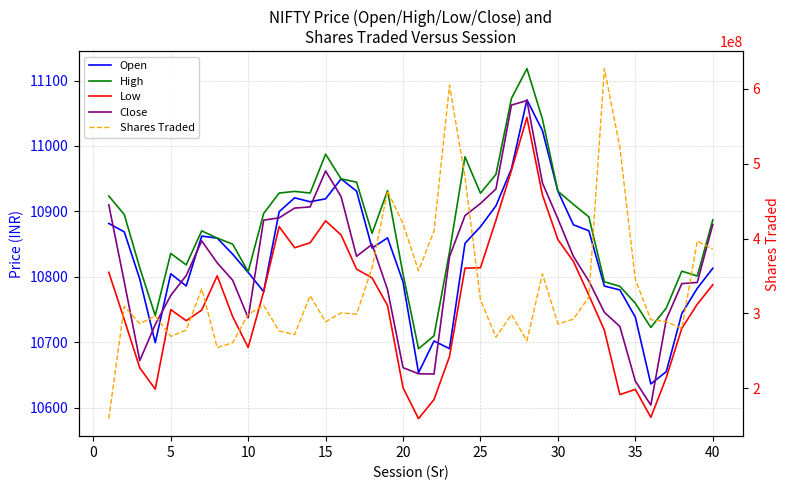

In Low, how many points are higher than both neighbors (excluding endpoints)?

6